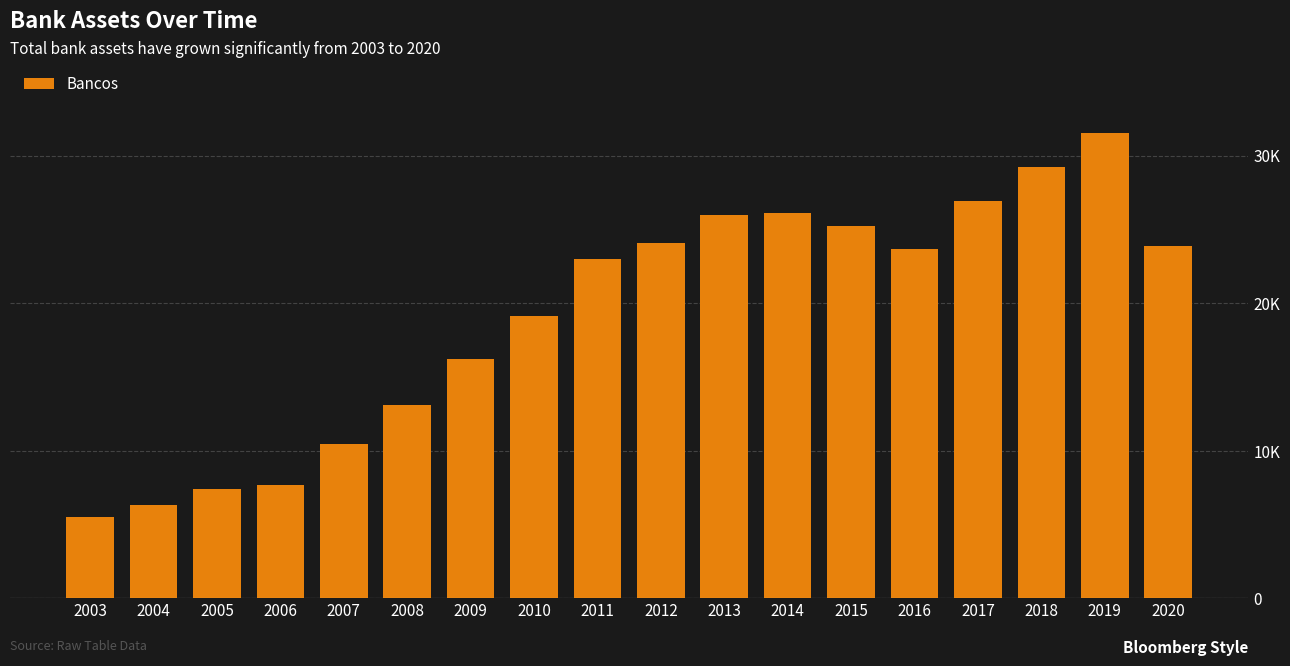

What is the ratio of the value at 2011 to the value at 2016?

1.0